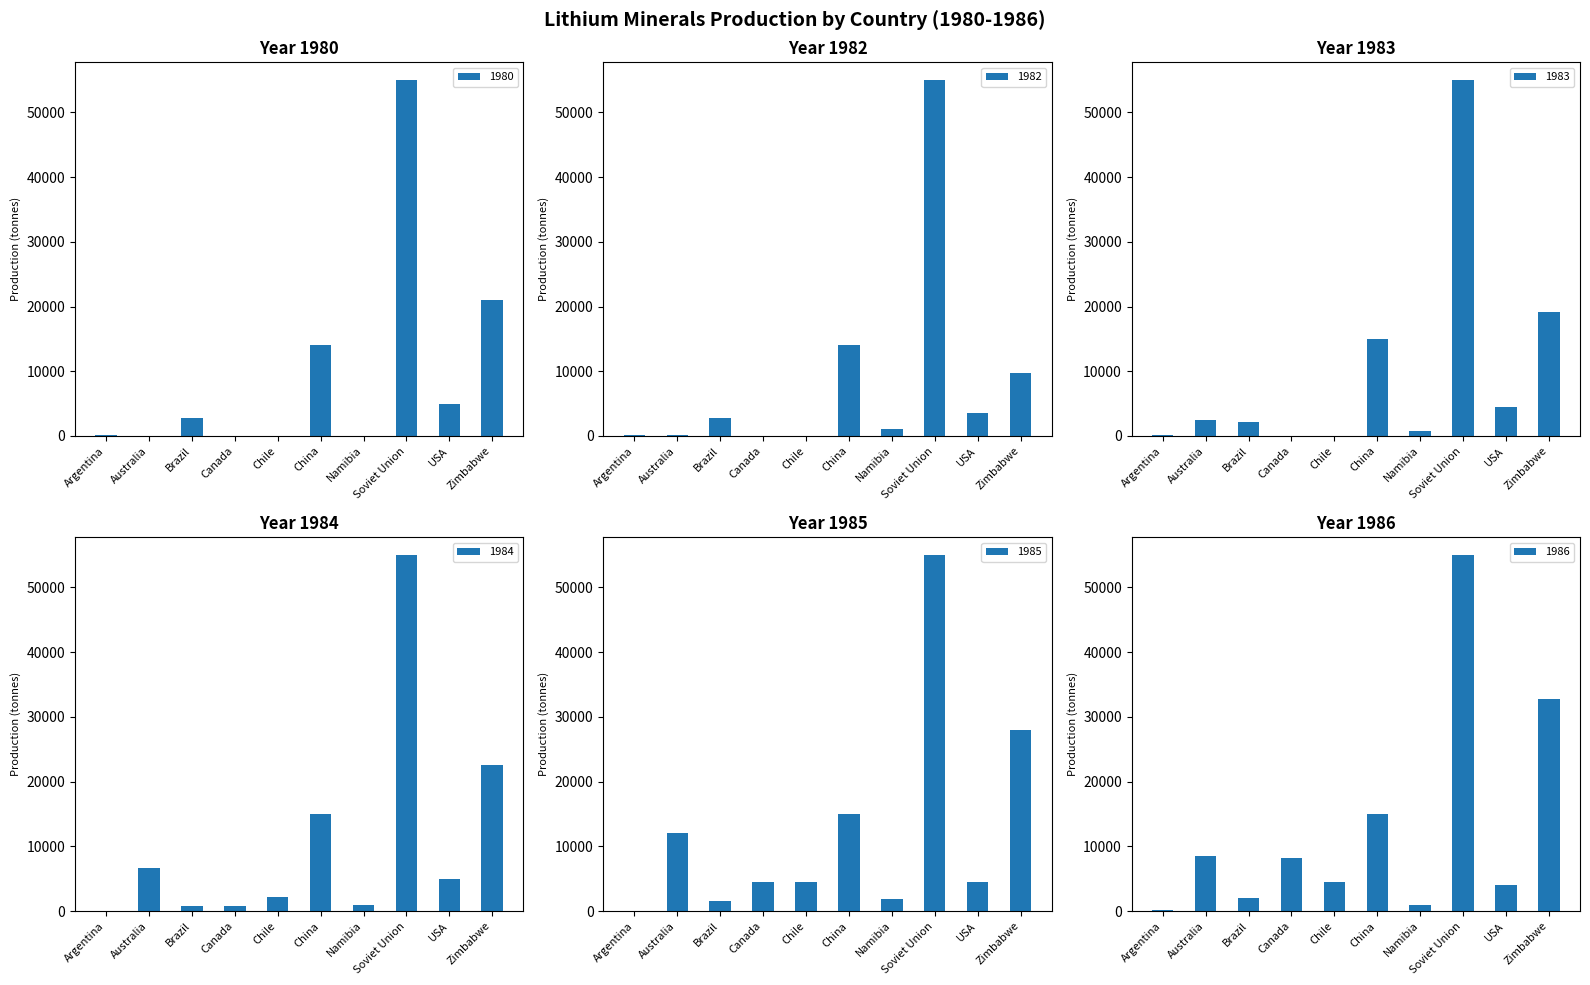

What is the sum of all 1985 values?

126909